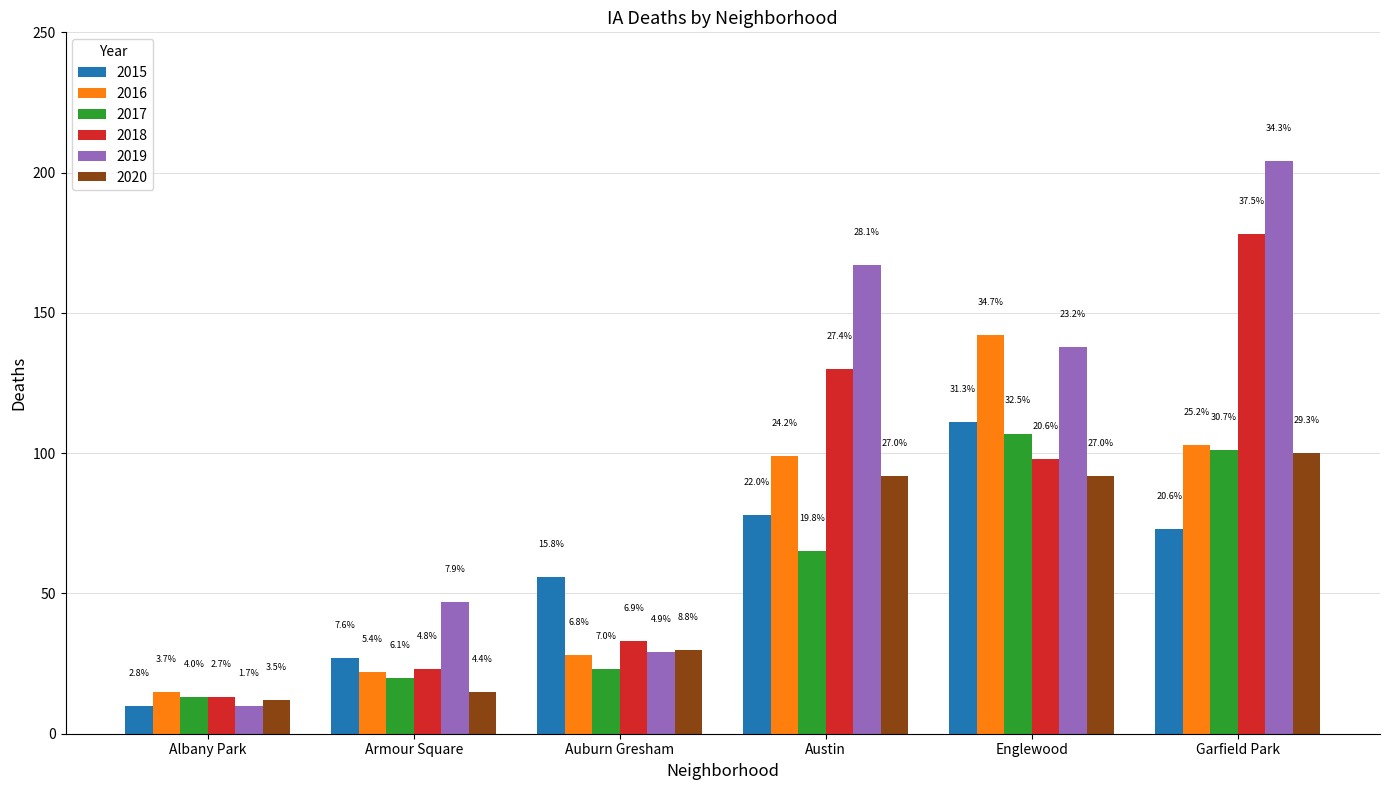

Is the value of 2019 at Auburn Gresham greater than the value of 2016 at Garfield Park?

No